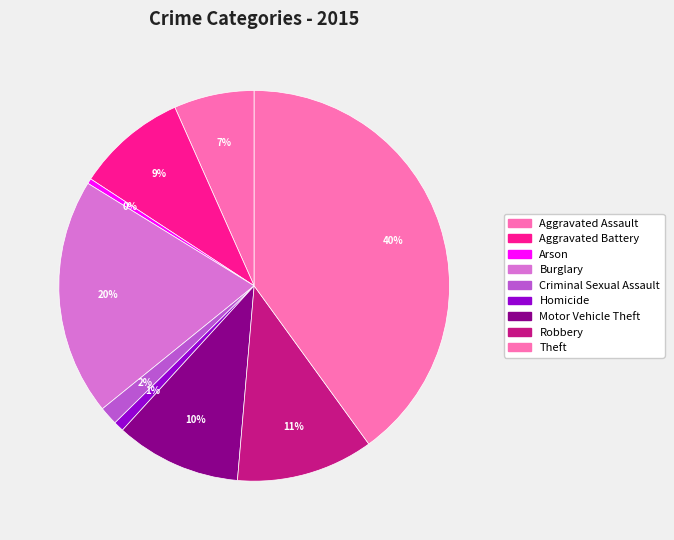

What portion of the pie excludes Criminal Sexual Assault?

98.5%